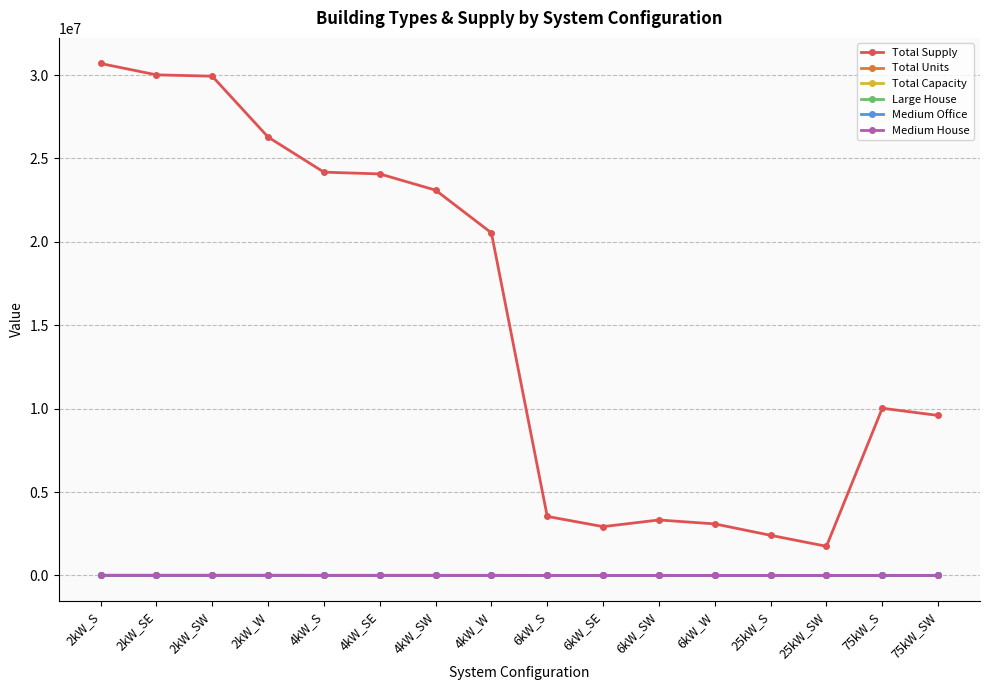

True or false: Large House has more than 0 points higher than both neighbors.

True